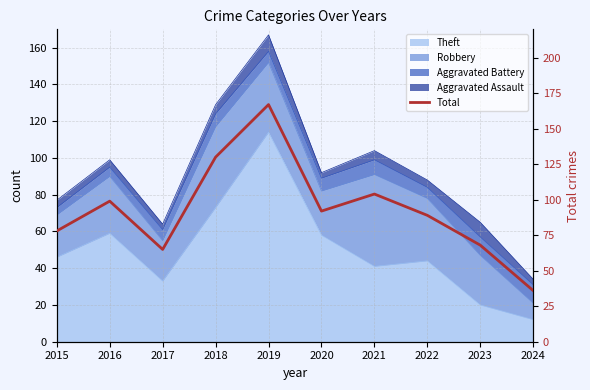

Rank the categories by value from highest to lowest.

2019, 2018, 2021, 2016, 2020, 2022, 2015, 2023, 2017, 2024